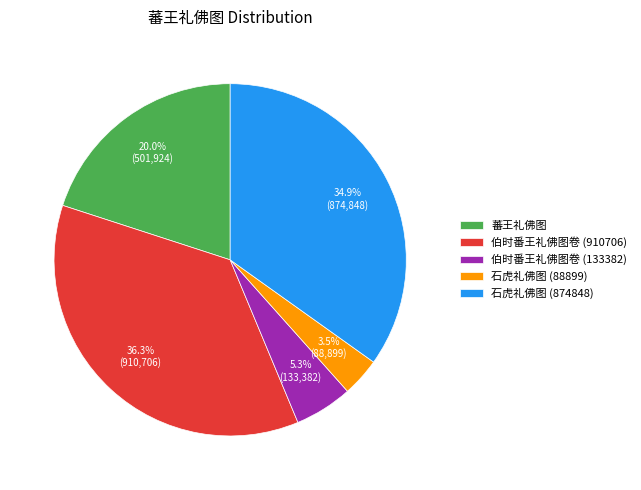

To the nearest percent, what portion does 石虎礼佛图 (874848) represent?

35%